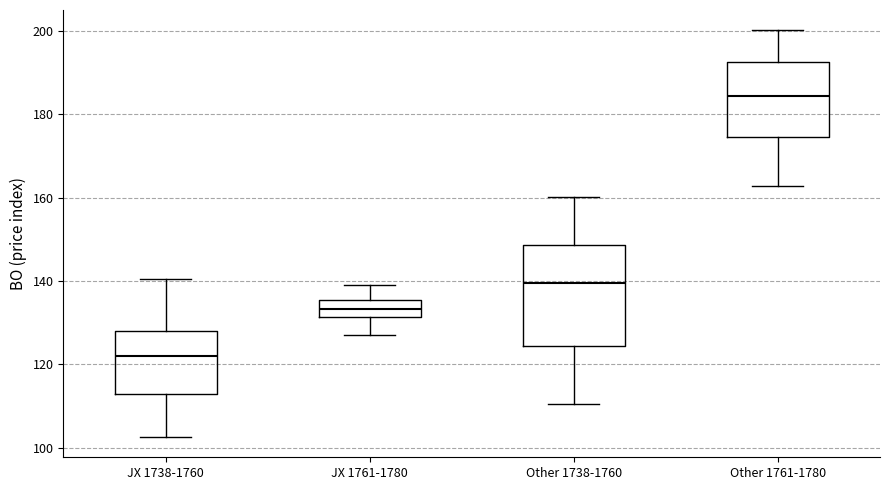

Comparing the boxes themselves (not the whiskers), which one is the tallest?

Other 1738-1760